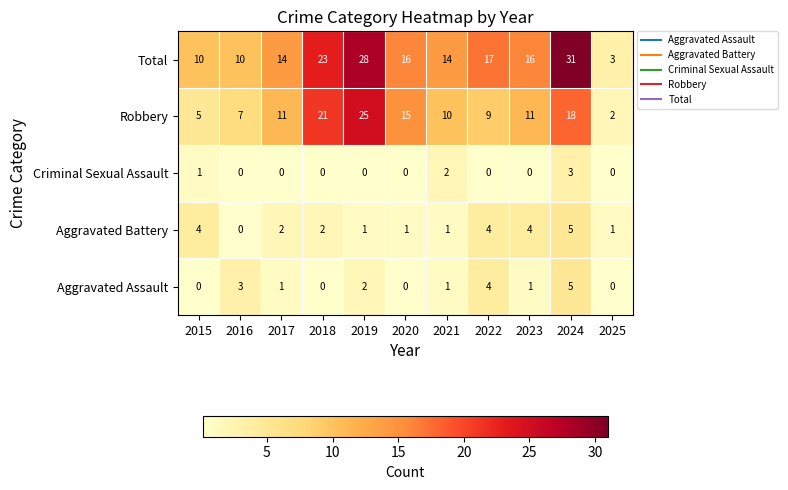

At which label does Total reach its minimum?

2025